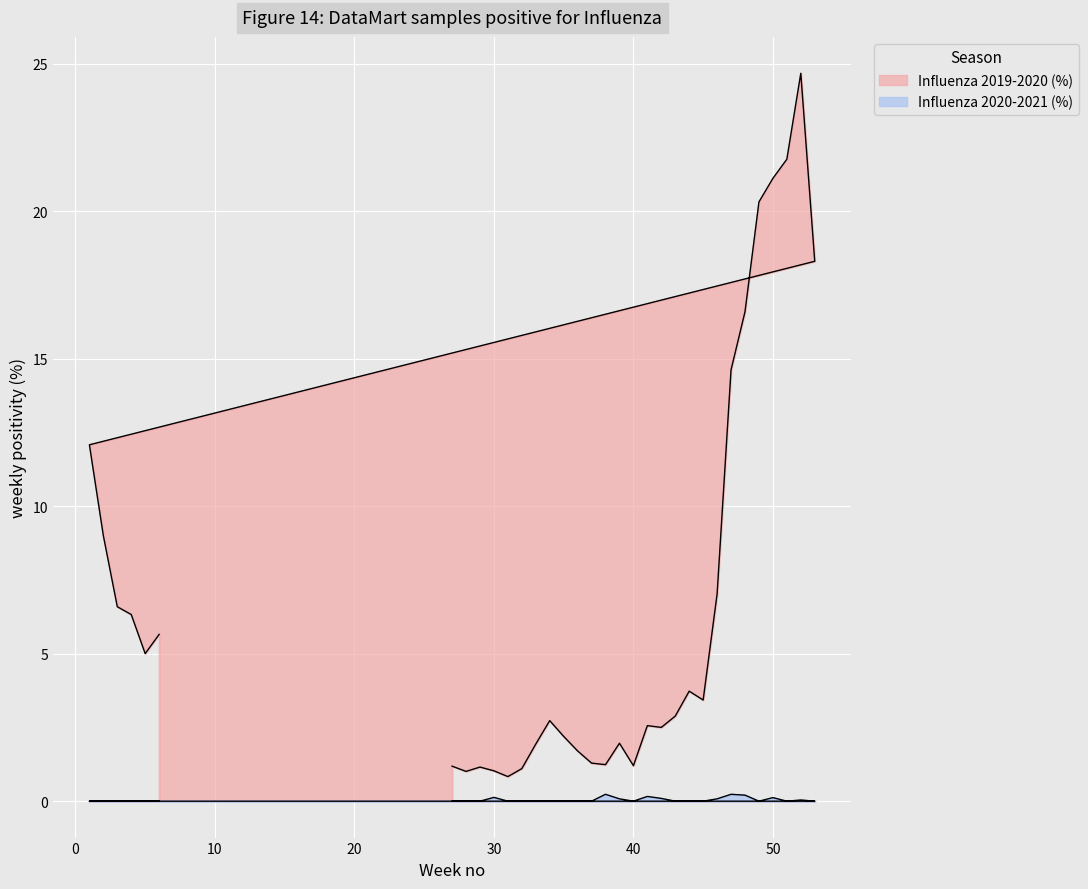

What value does the Influenza 2019-2020 (%) series have at 46?

7.0